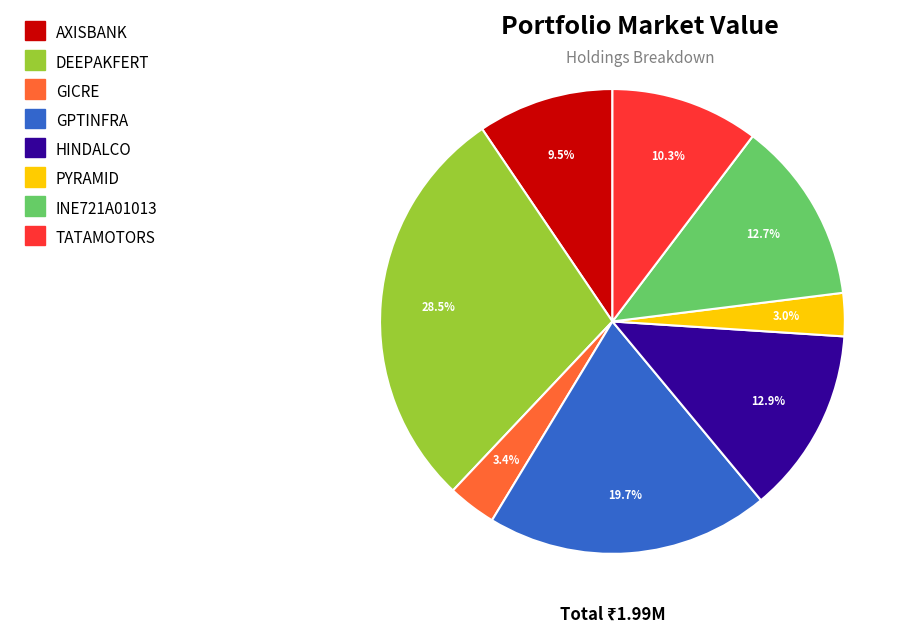

To the nearest percent, what portion does HINDALCO represent?

13%